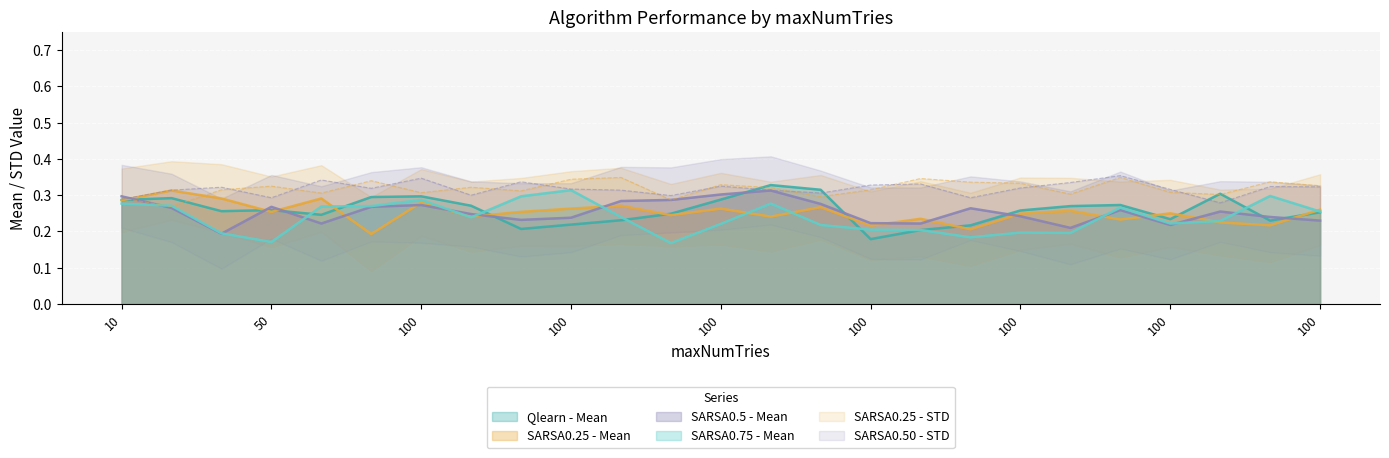

True or false: Qlearn - Mean has more than 2 points higher than both neighbors.

True